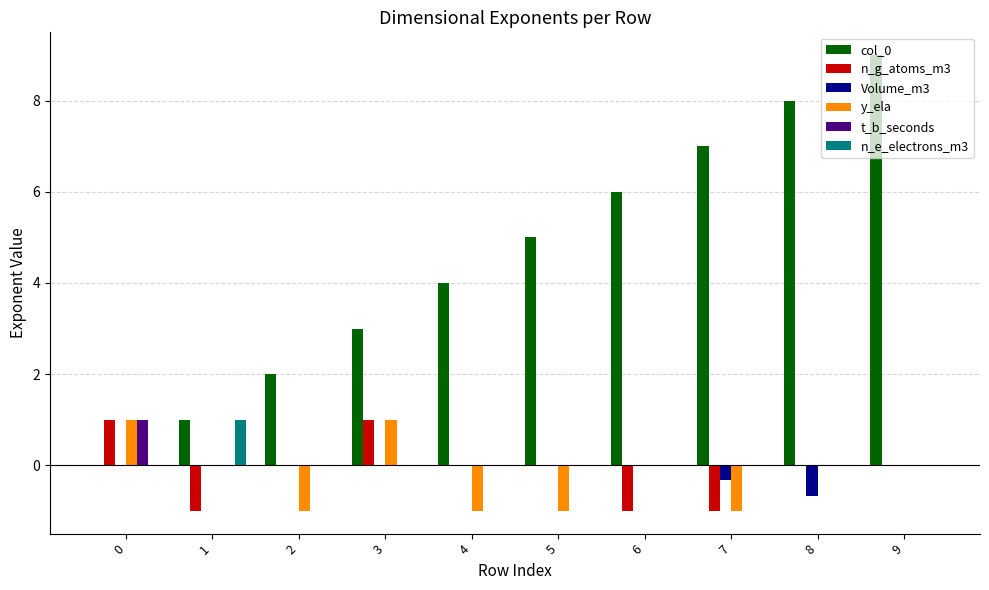

What is the spread (max minus min) of values at 1?

2.0